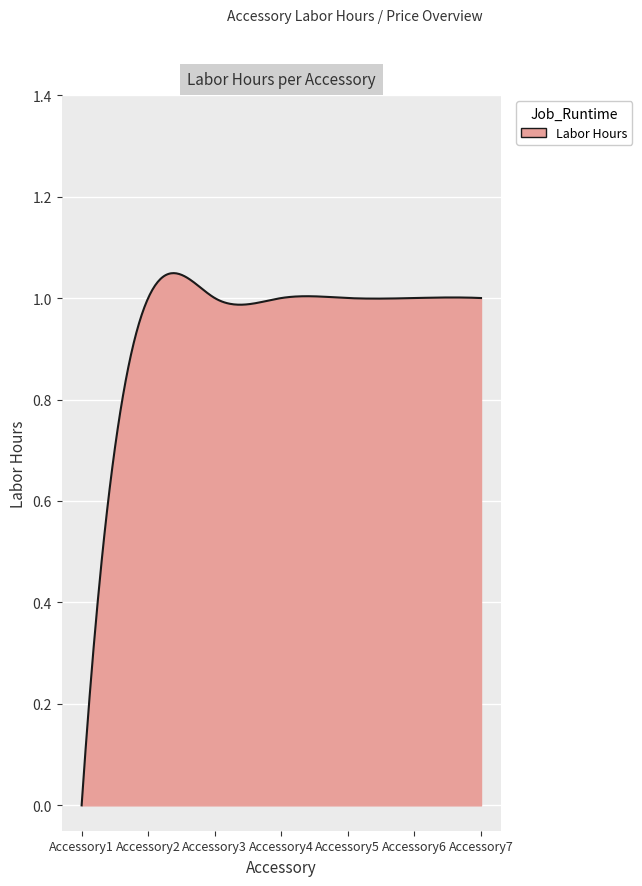

At which category does the chart reach its minimum across all series?

Accessory1